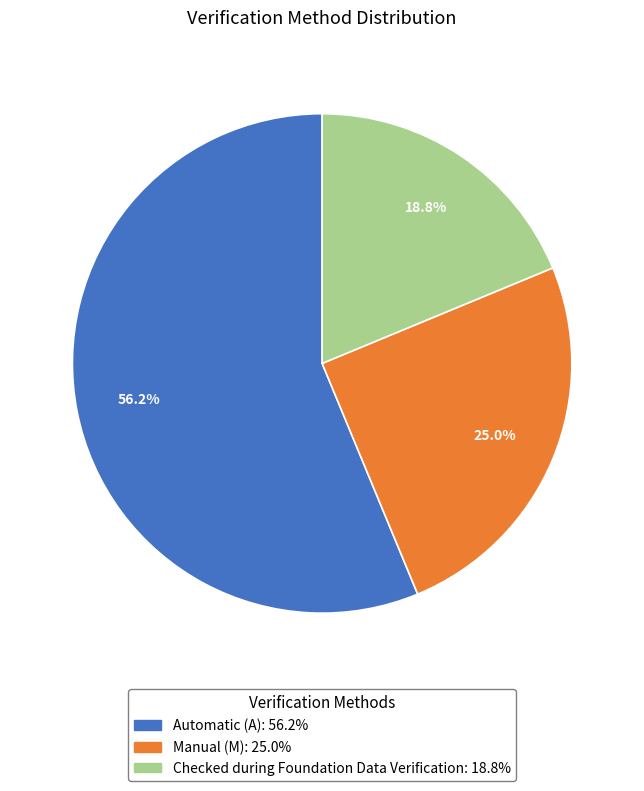

Approximately how many times larger is the value at Automatic (A) compared to Manual (M)?

2.2